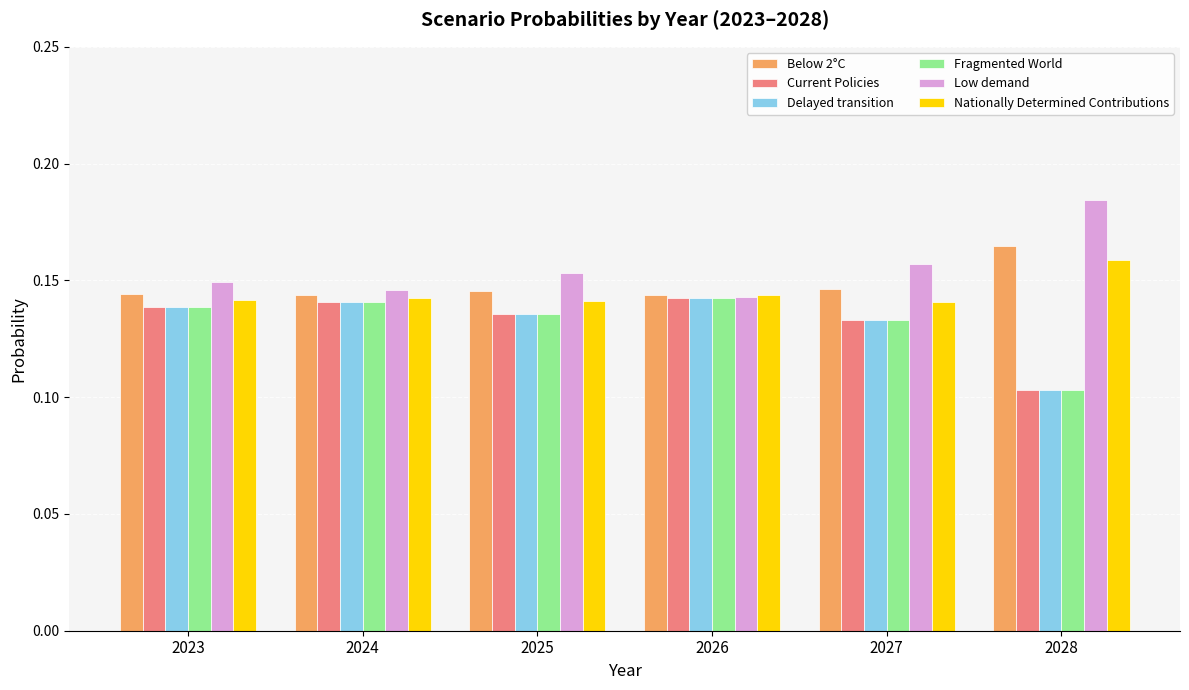

At how many categories does at least one series exceed 0?

6